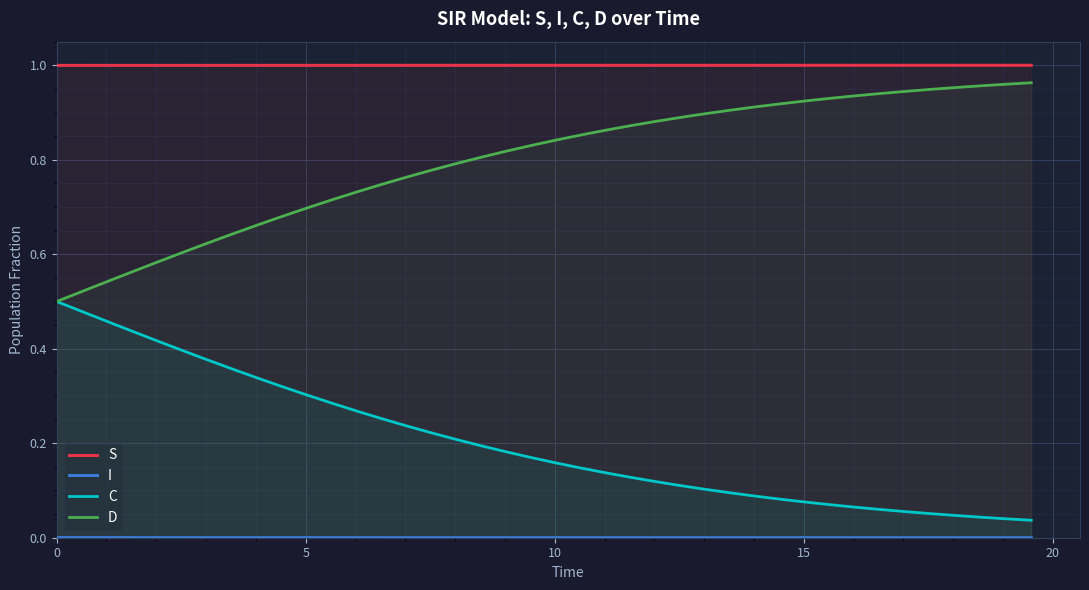

True or false: S has more than 2 interior local peaks.

False